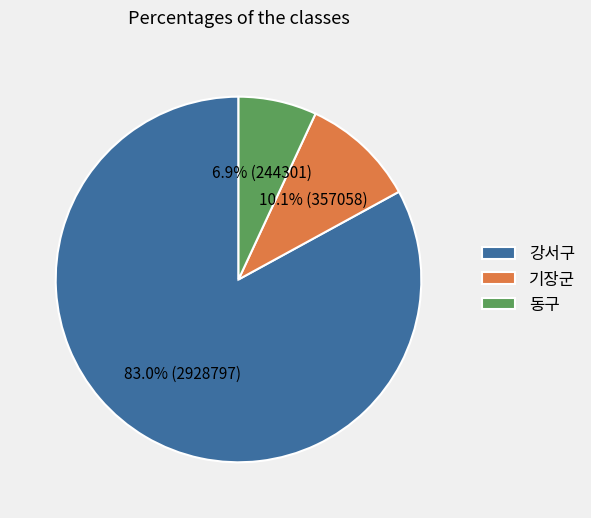

Is 강서구 the majority of the pie?

Yes